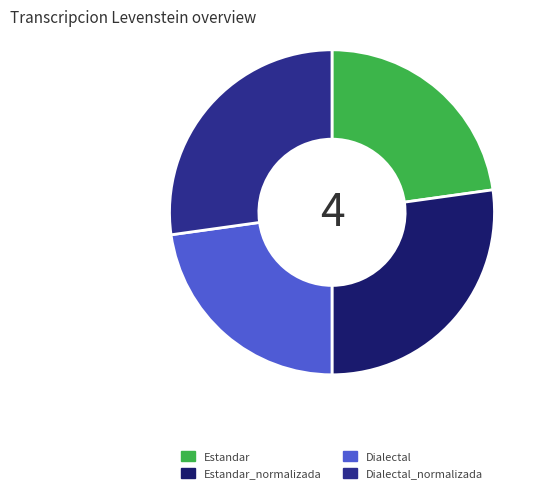

Is it true that Estandar is 11% of the pie?

False